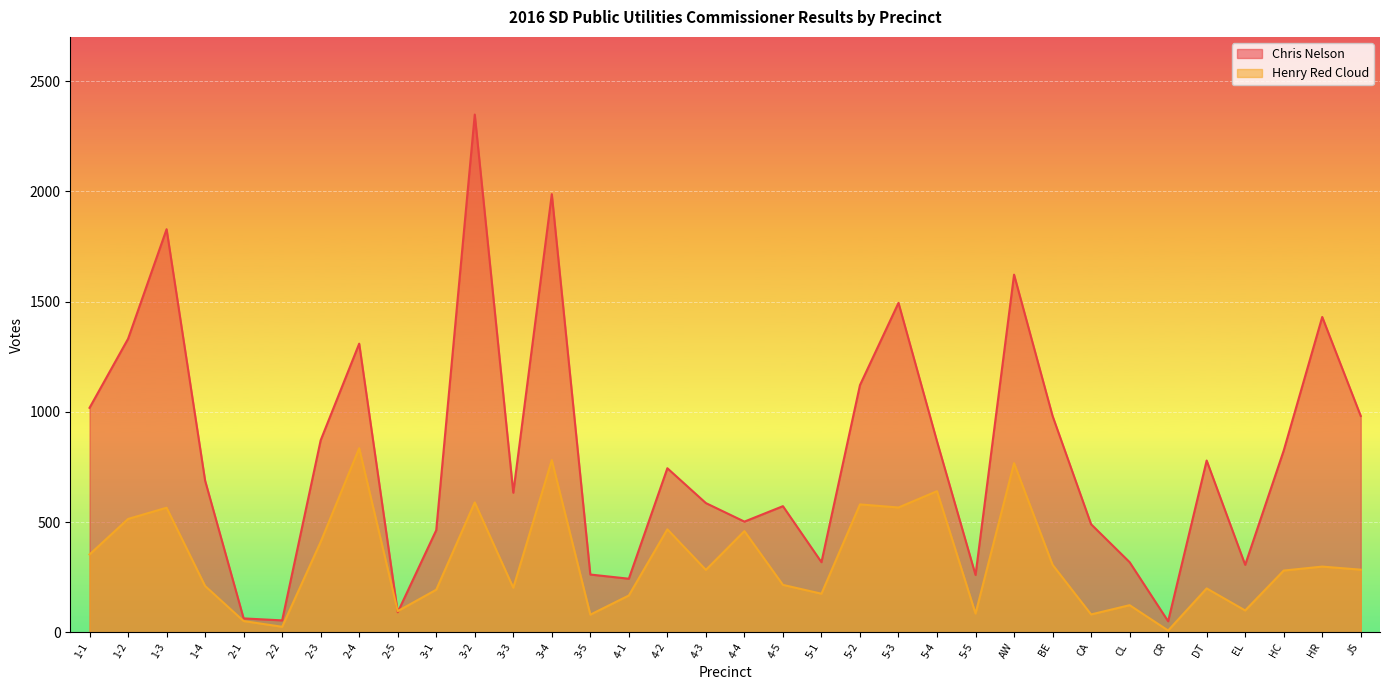

Which series has the largest total across all categories?

Chris Nelson